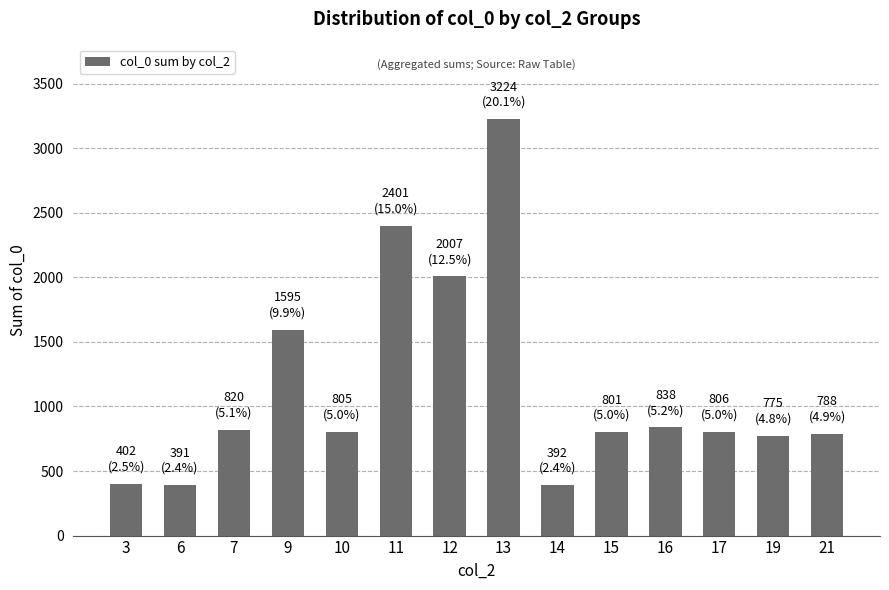

How many bars are there in total?

14